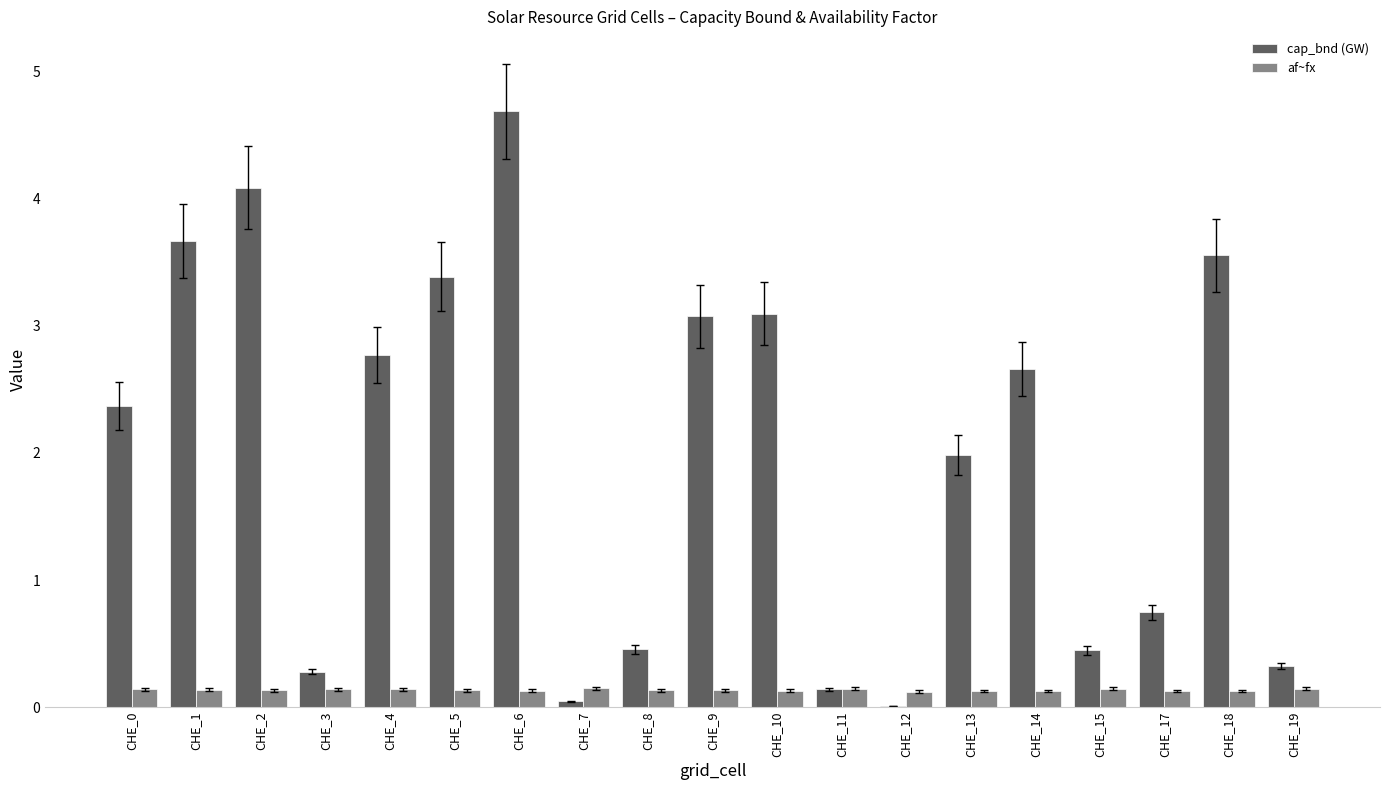

What is the average value of the af~fx series?

0.1